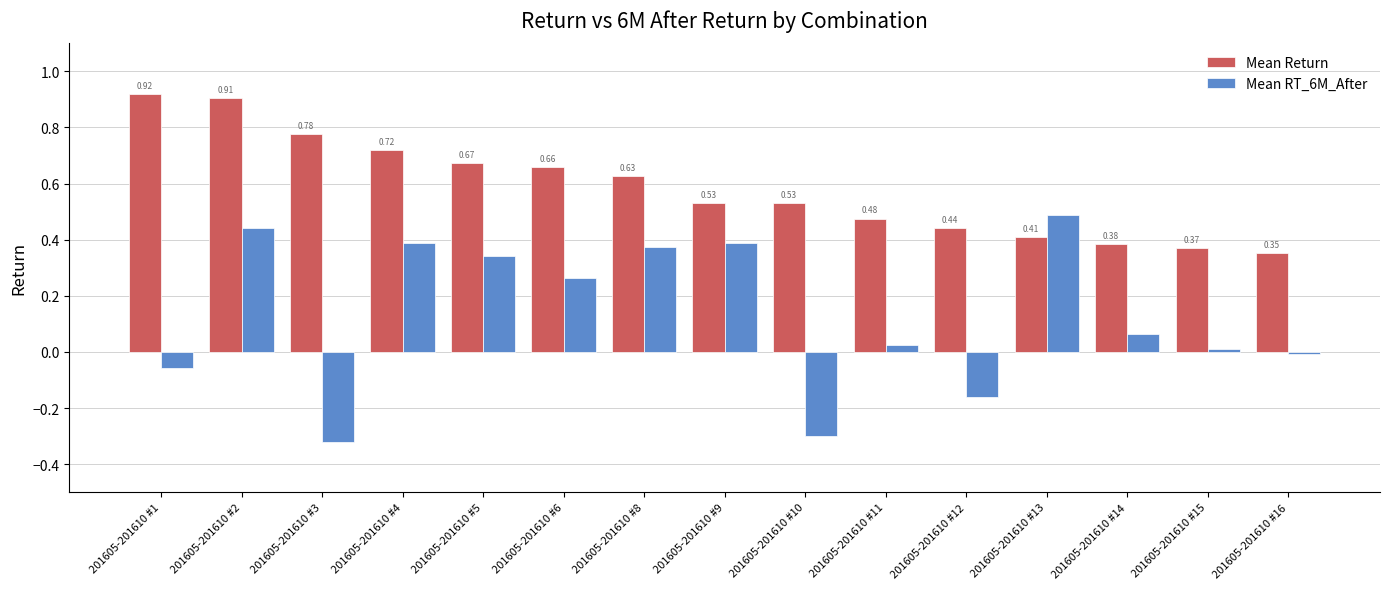

Does the chart contain stacked bars?

No